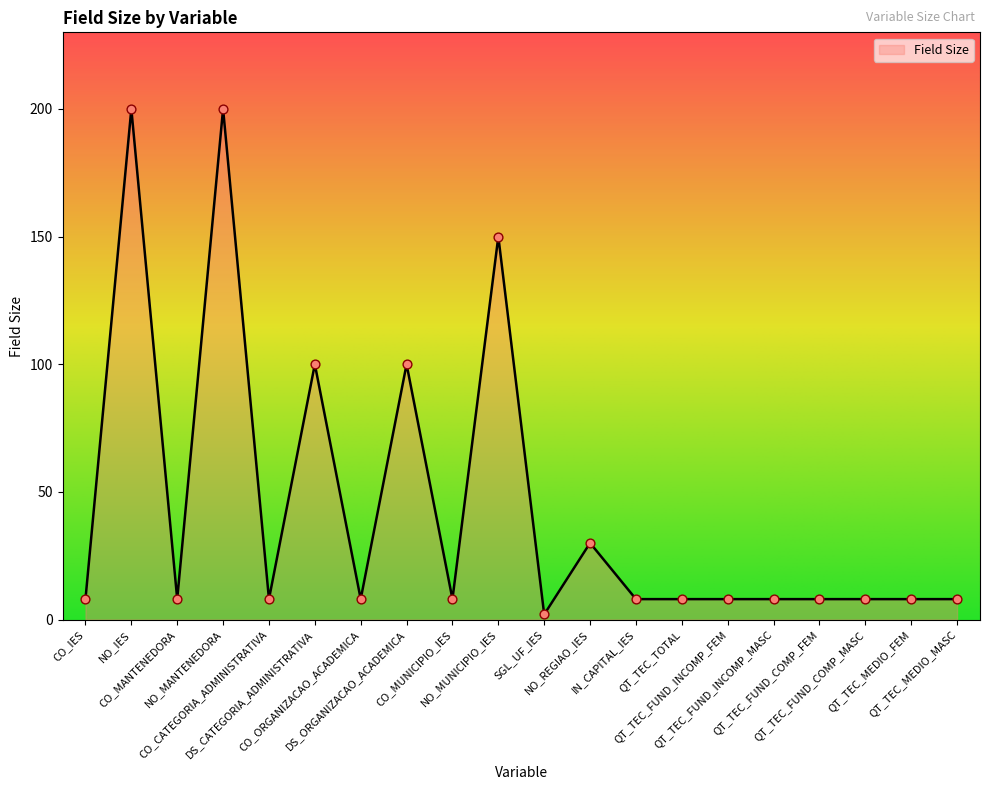

Between DS_CATEGORIA_ADMINISTRATIVA and CO_MUNICIPIO_IES, which is larger?

DS_CATEGORIA_ADMINISTRATIVA